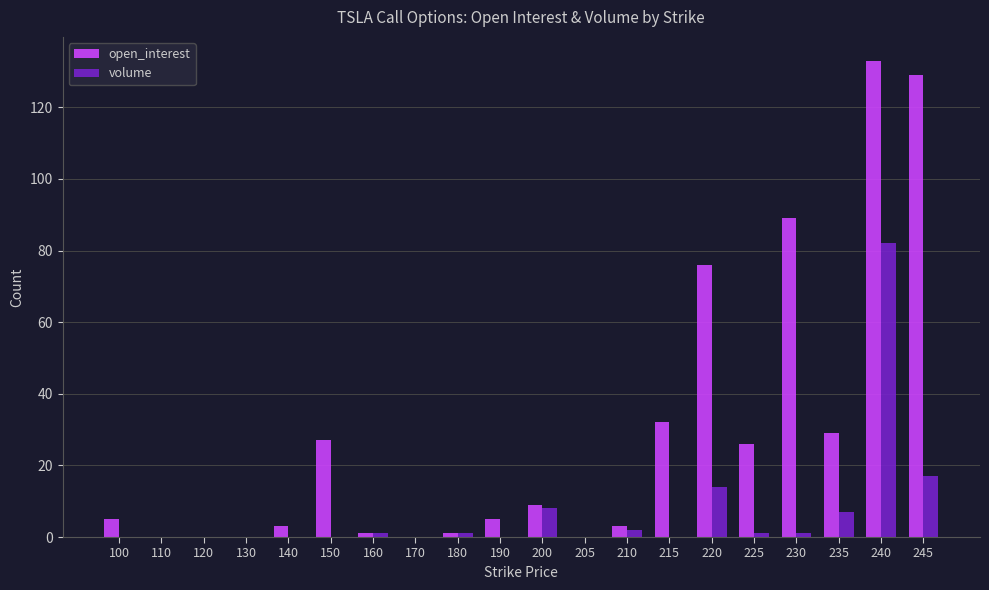

What is the maximum value shown in the chart?

133